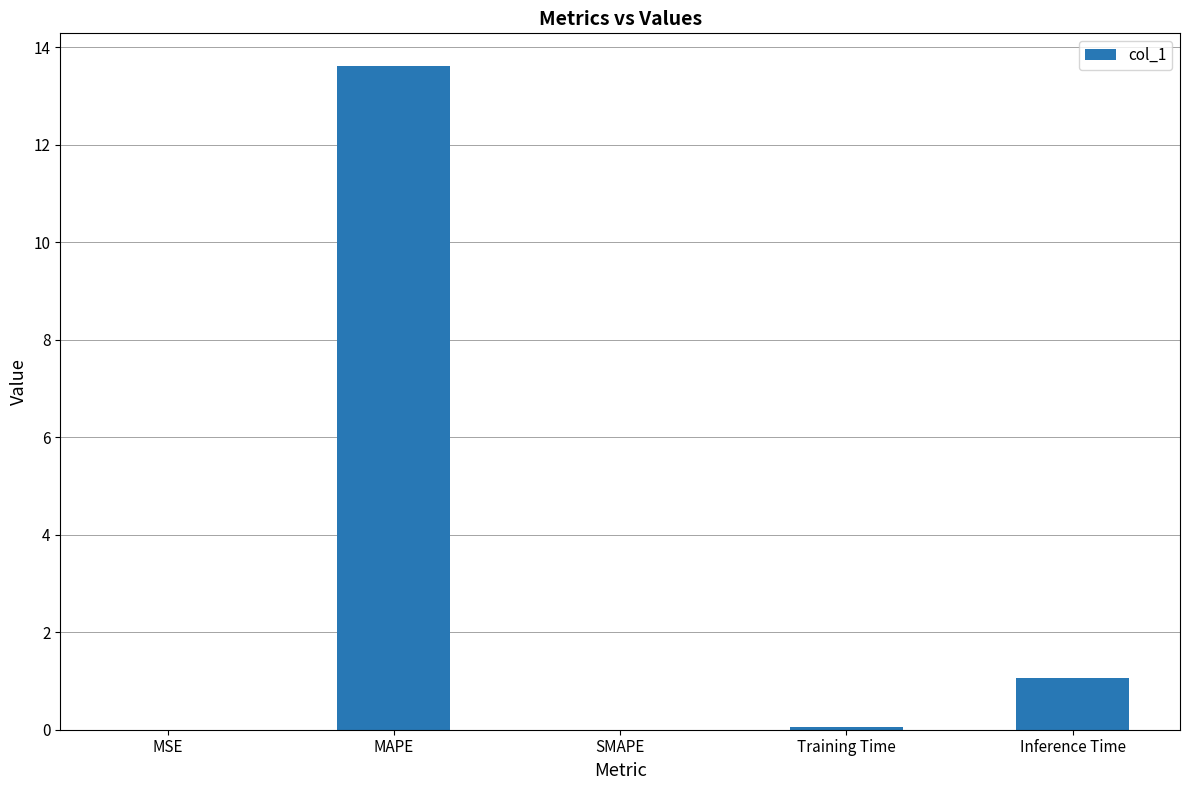

What is the sum of all values?

14.7